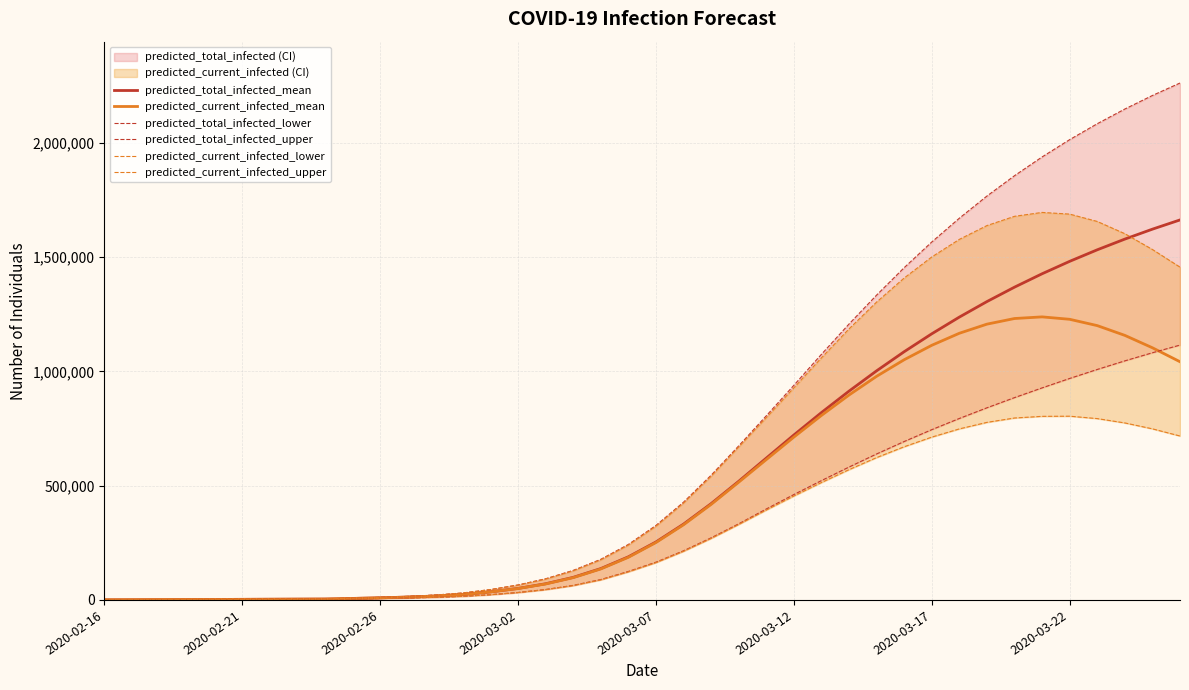

Which series has the largest total across all categories?

predicted_total_infected_upper